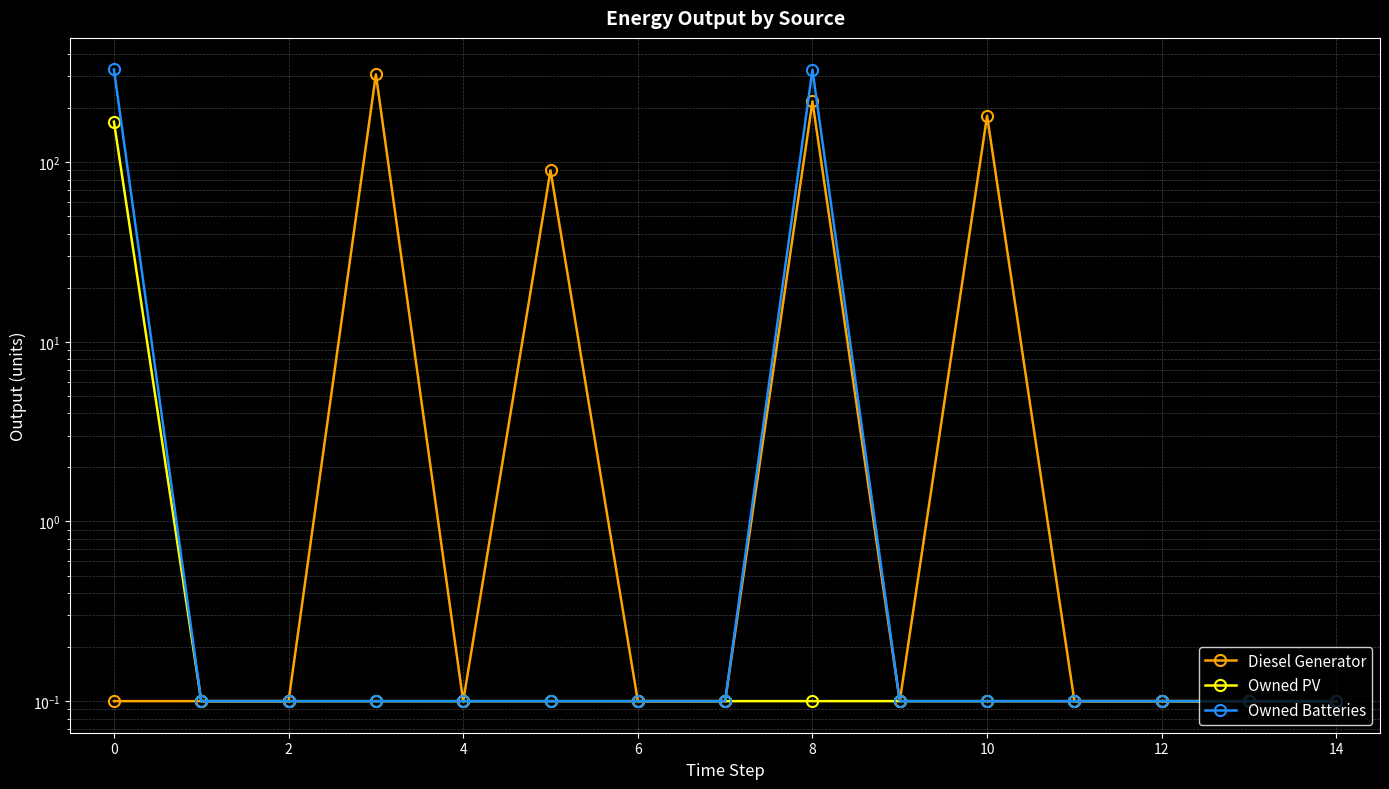

True or false: Owned Batteries and Diesel Generator cross at least once.

False